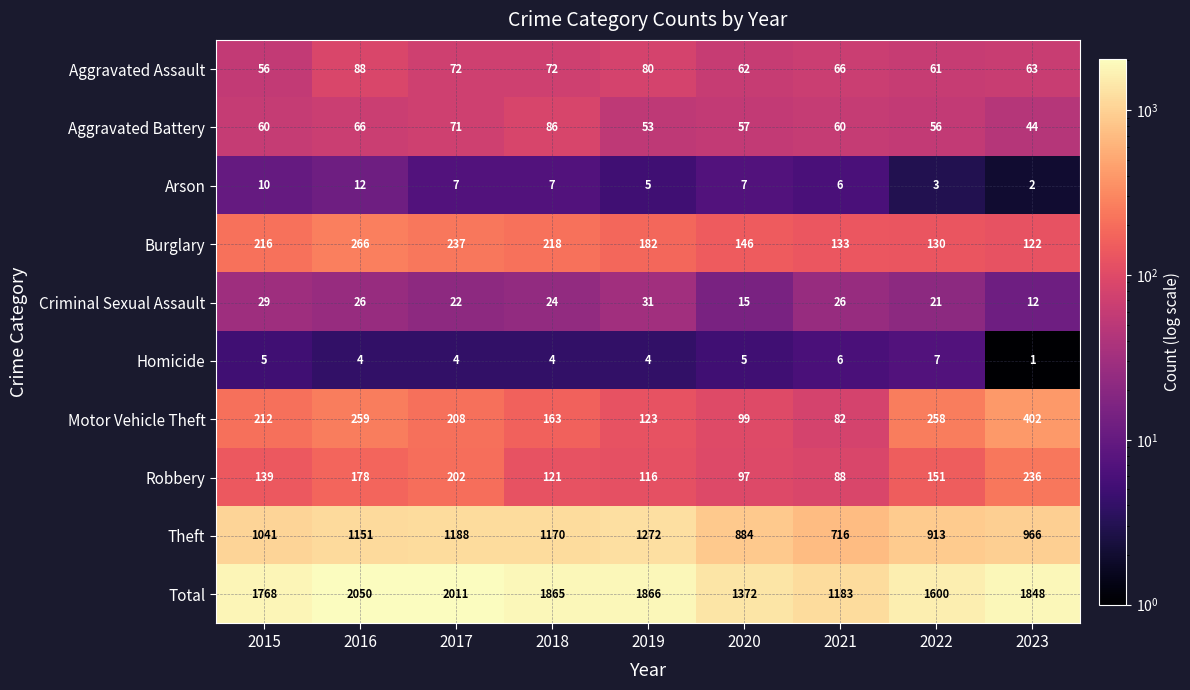

What is the sum of all Burglary values?

1650